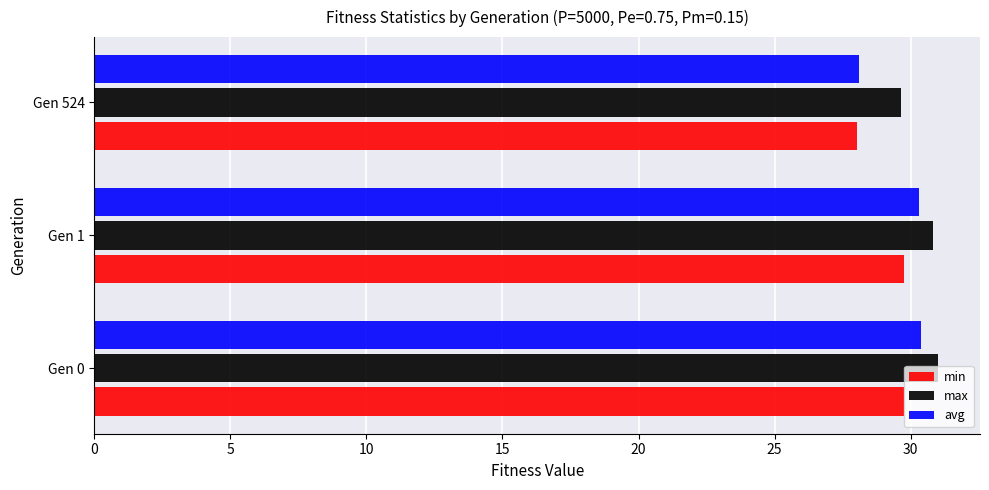

What is the average value of the min series?

29.2